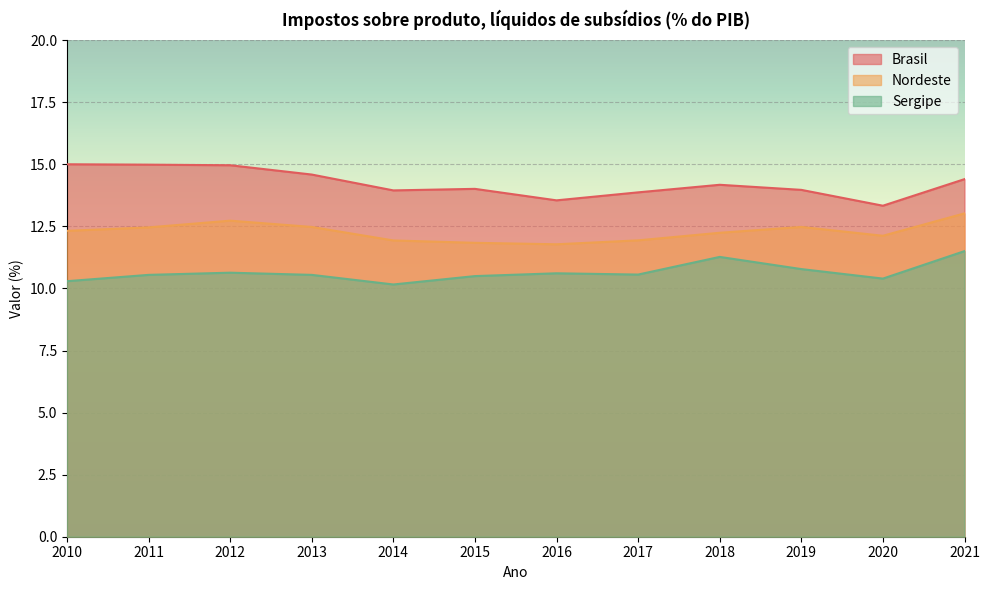

At which category does the chart reach its minimum across all series?

2014